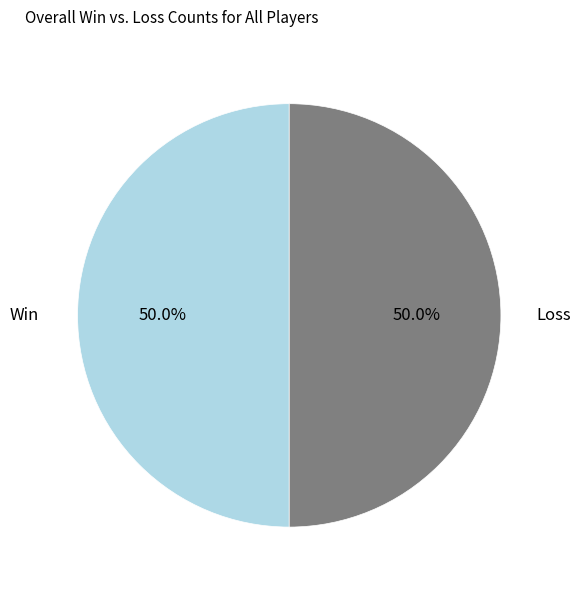

What percentage do Win and Loss together represent?

100.0%